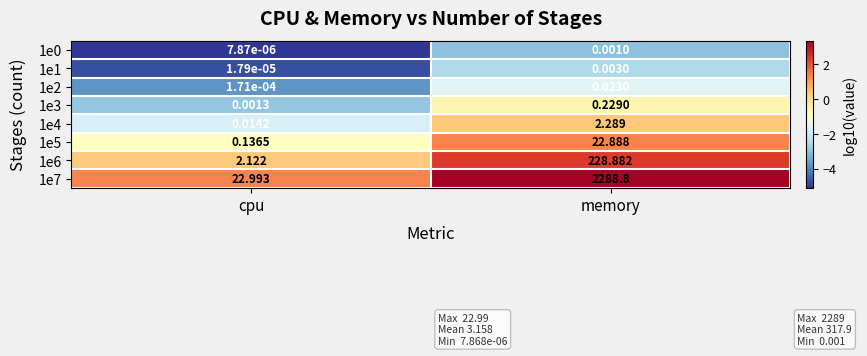

List the labels in order of 1e0 value, smallest first.

cpu, memory